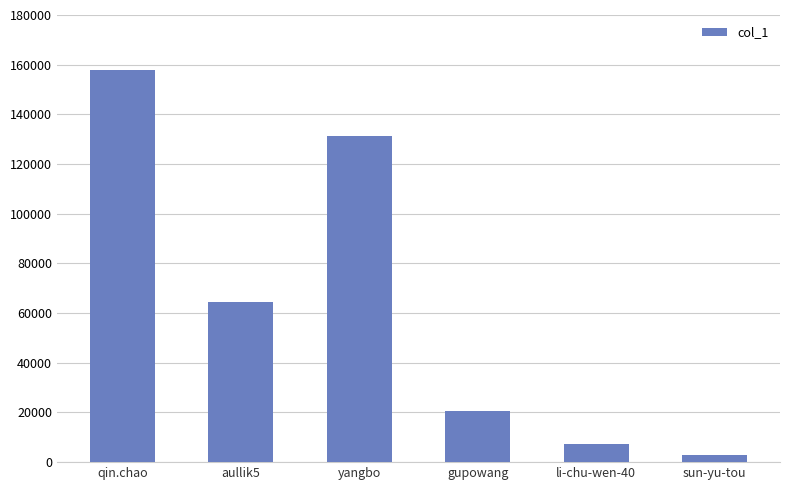

Which category has the lowest value across all series?

sun-yu-tou